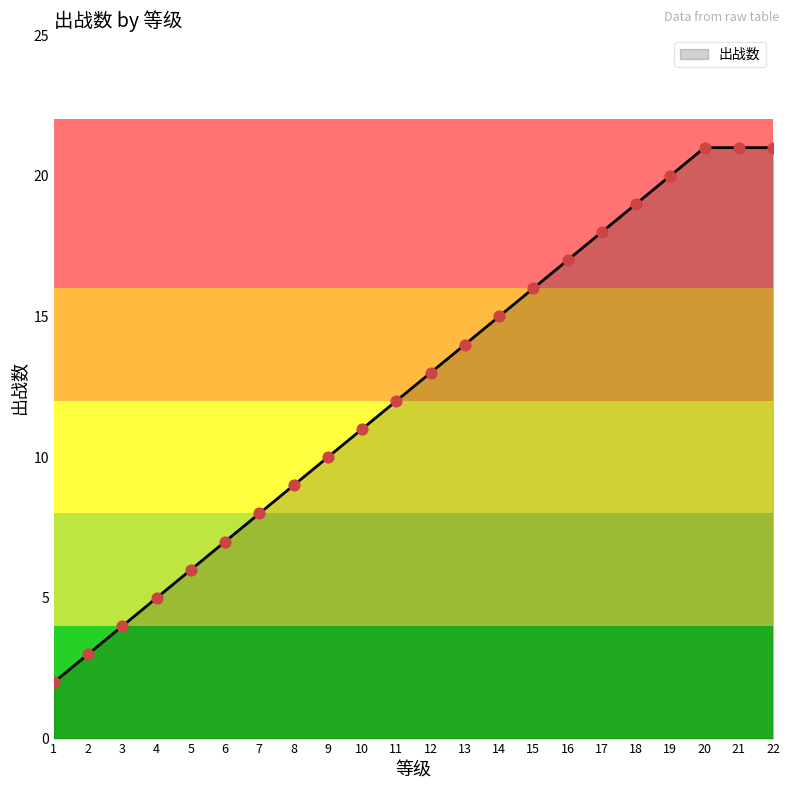

What is the ratio of the value at 5 to the value at 10?

0.5